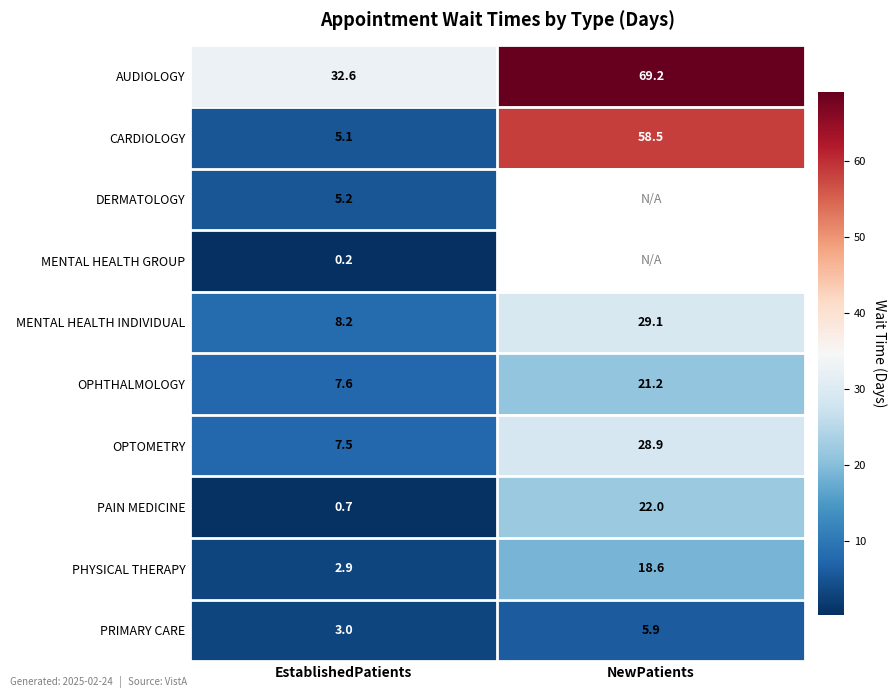

The value of PAIN MEDICINE at NewPatients is 35.4. True or false?

False